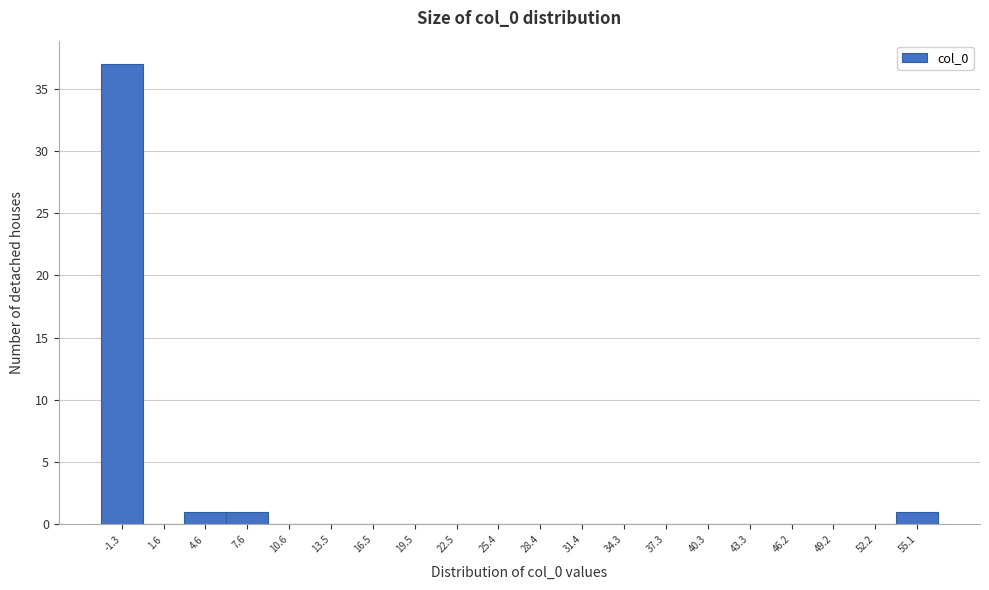

Reading left to right, what are all the values shown in this chart?

-1.3=37	1.6=0	4.6=1	7.6=1	10.6=0	13.5=0	16.5=0	19.5=0	22.5=0	25.4=0	28.4=0	31.4=0	34.3=0	37.3=0	40.3=0	43.3=0	46.2=0	49.2=0	52.2=0	55.1=1